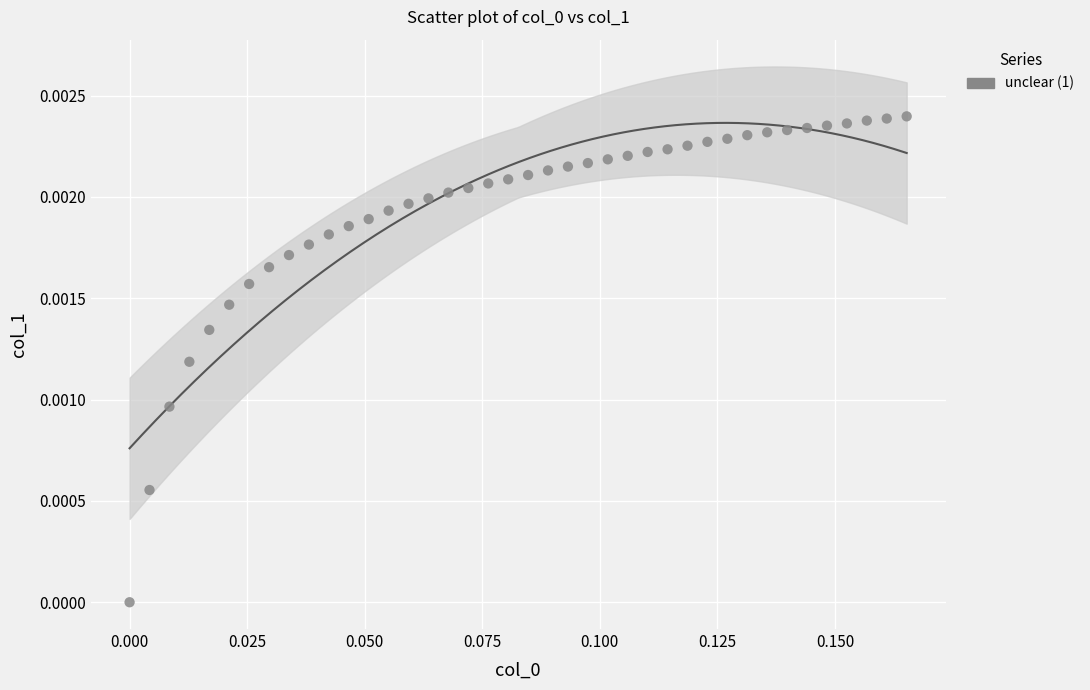

Count the number of points in this scatter plot.

40